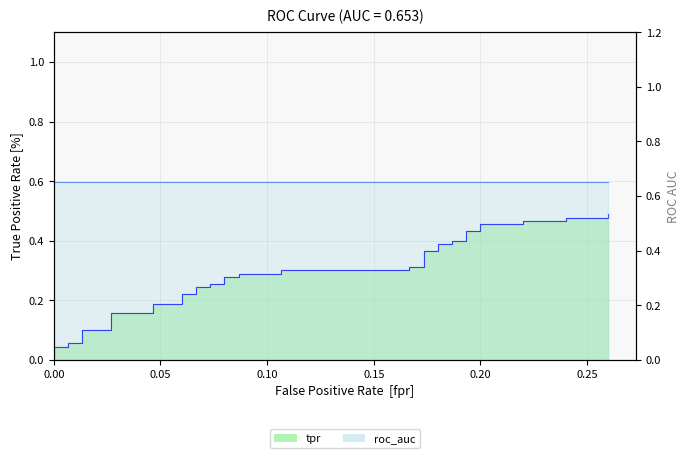

What is the average value?

0.3